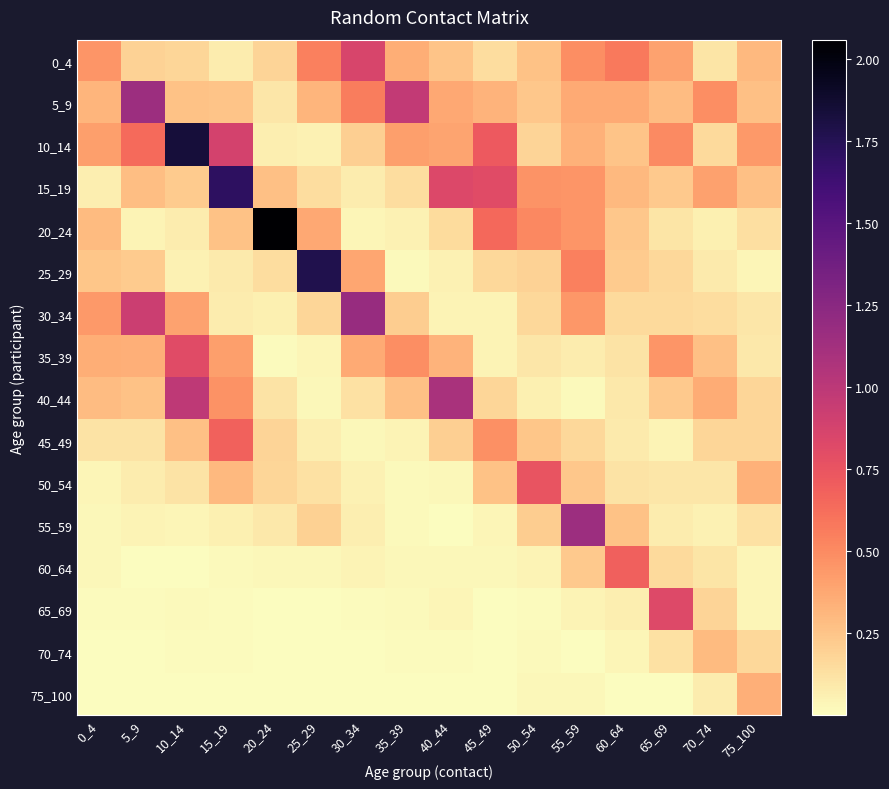

What is the spread (max minus min) of values at 25_29?

1.8